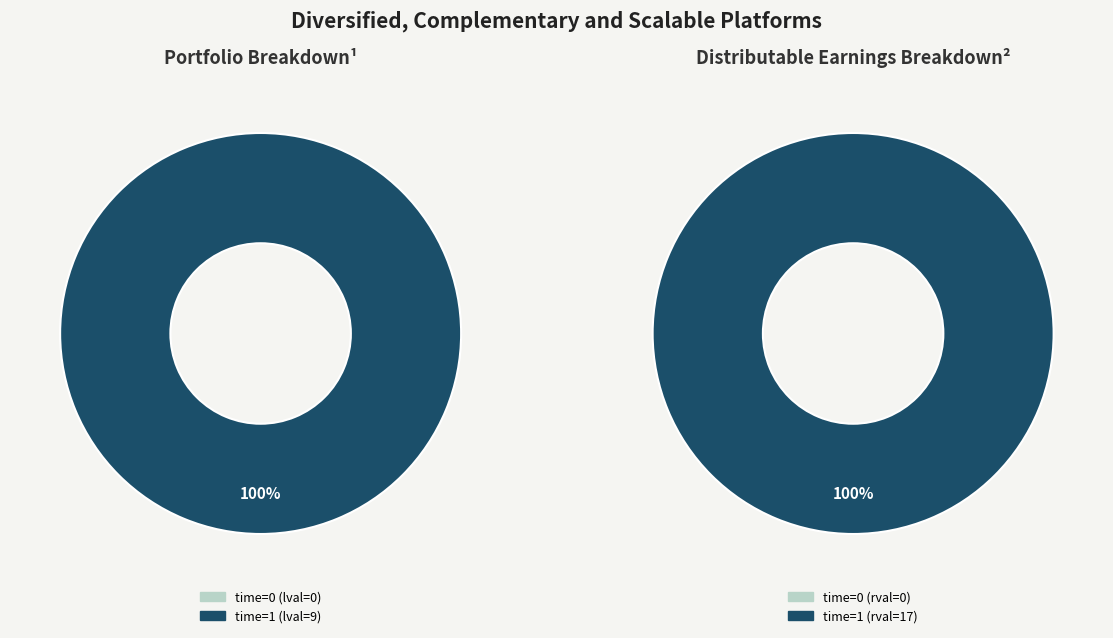

To the nearest percent, what is the difference between the largest and smallest slice percentages?

100%